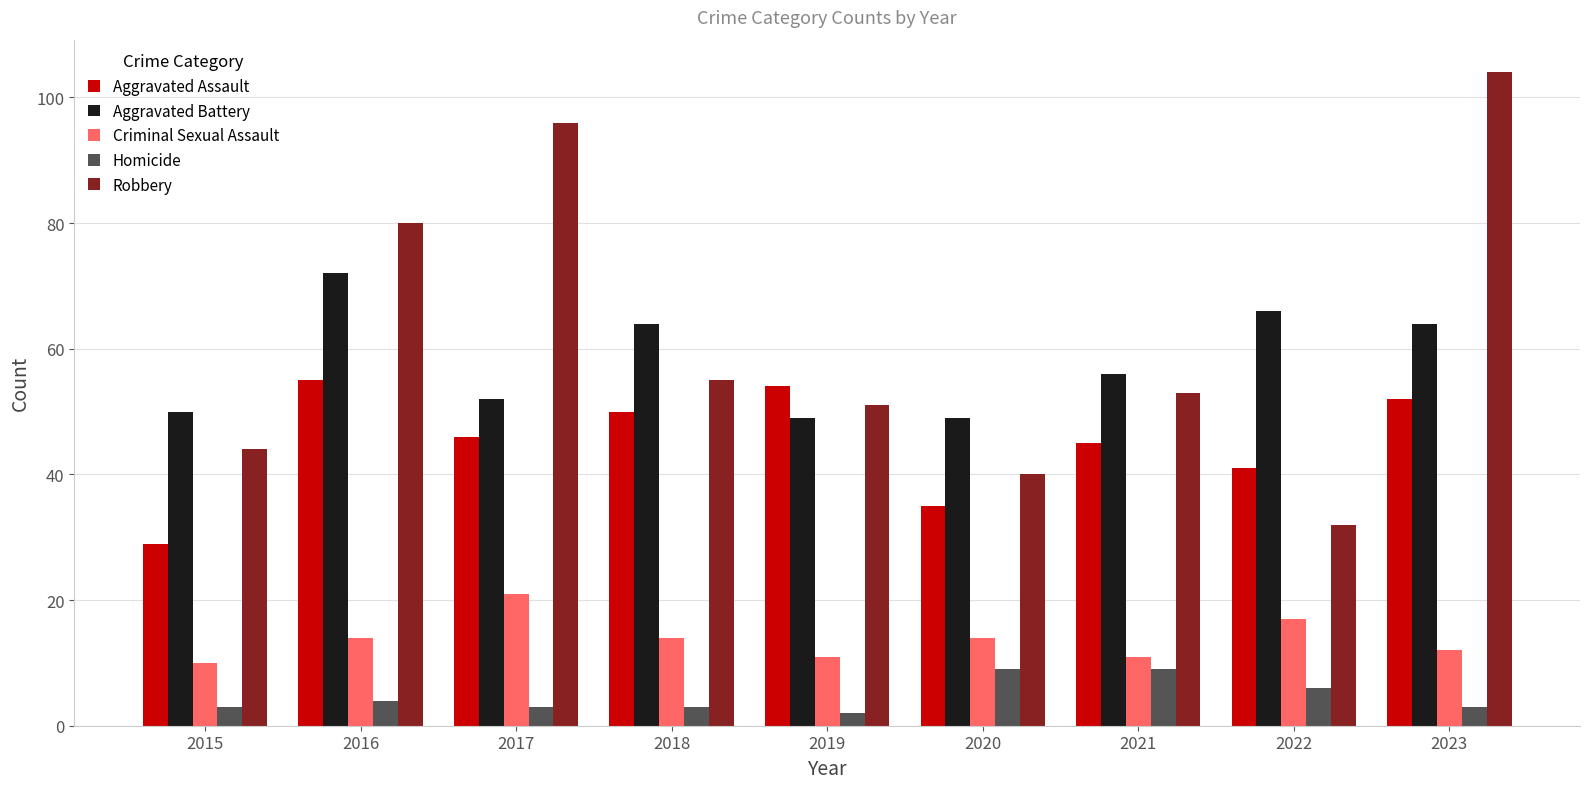

At how many categories does at least one series exceed 11?

9